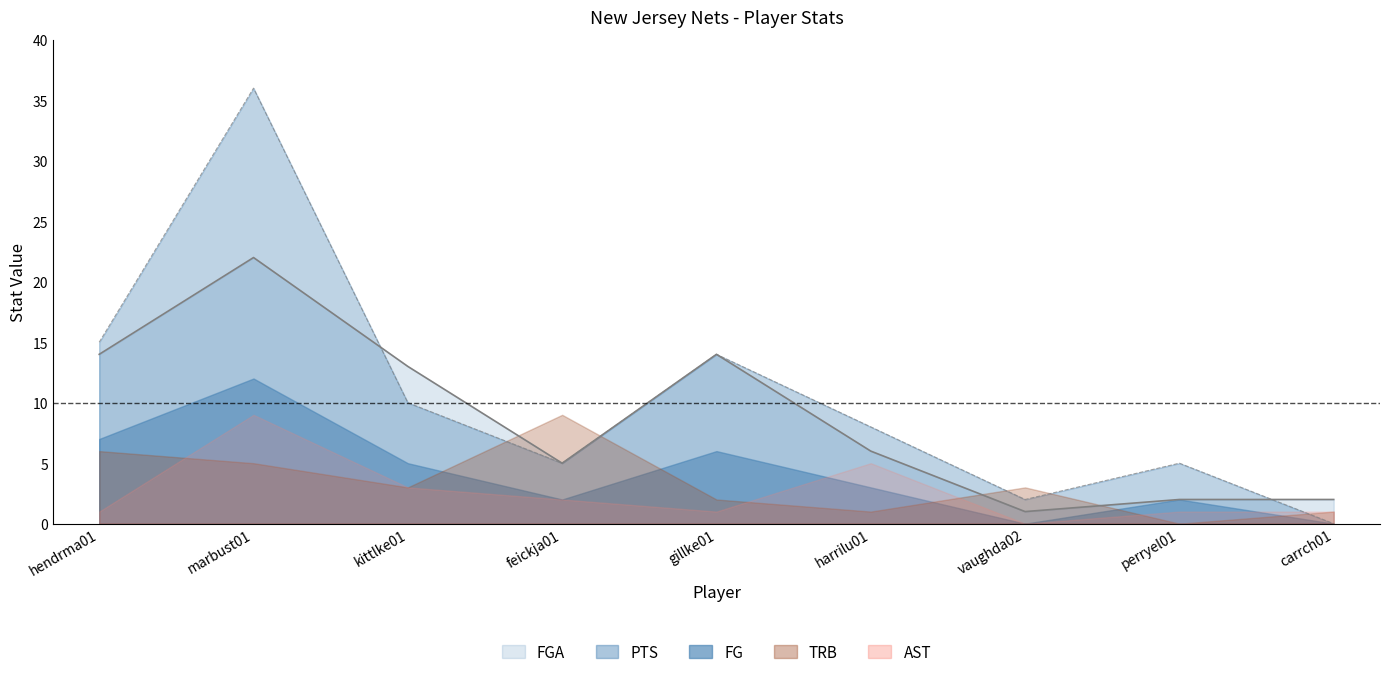

At which category does NJN_FG reach its first local valley?

feickja01